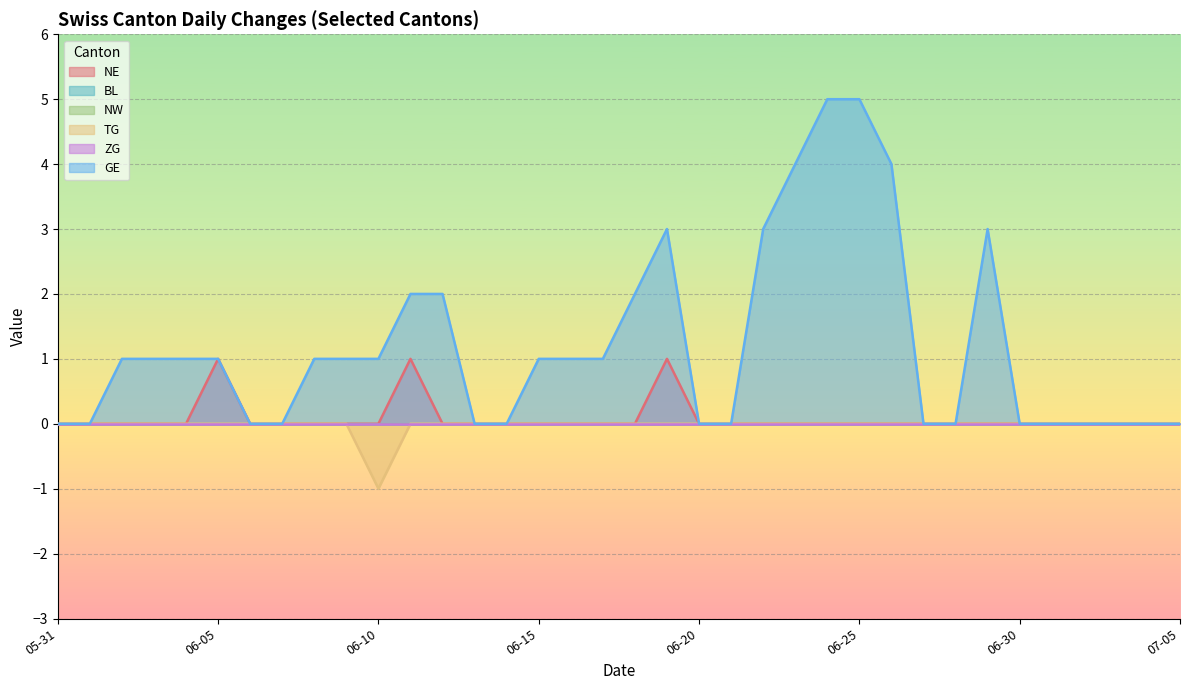

What is the label of the 3rd point from the right?

2020-07-03